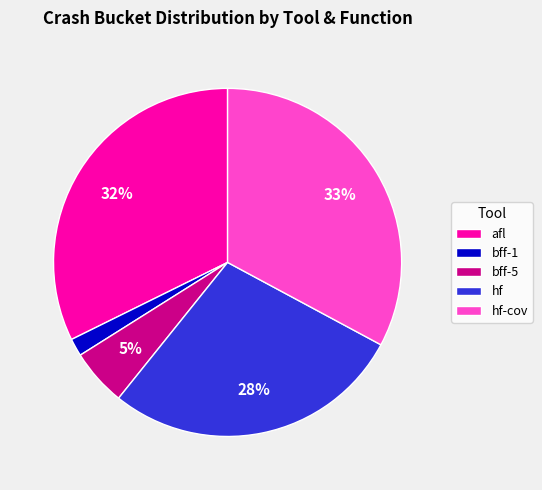

Rank the categories by value from highest to lowest.

hf-cov, afl, hf, bff-5, bff-1